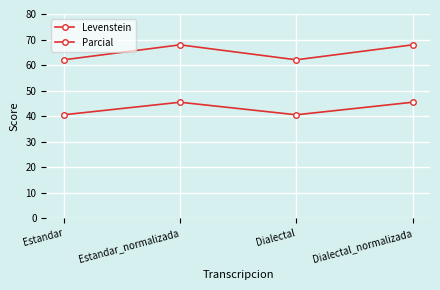

Is this an area chart (filled region under the line)?

No